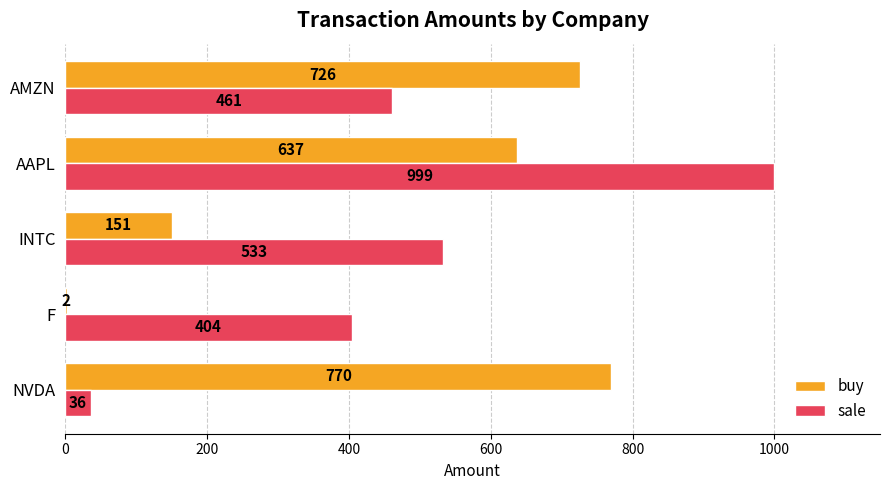

What is the sum of the buy values at AAPL and NVDA?

1407